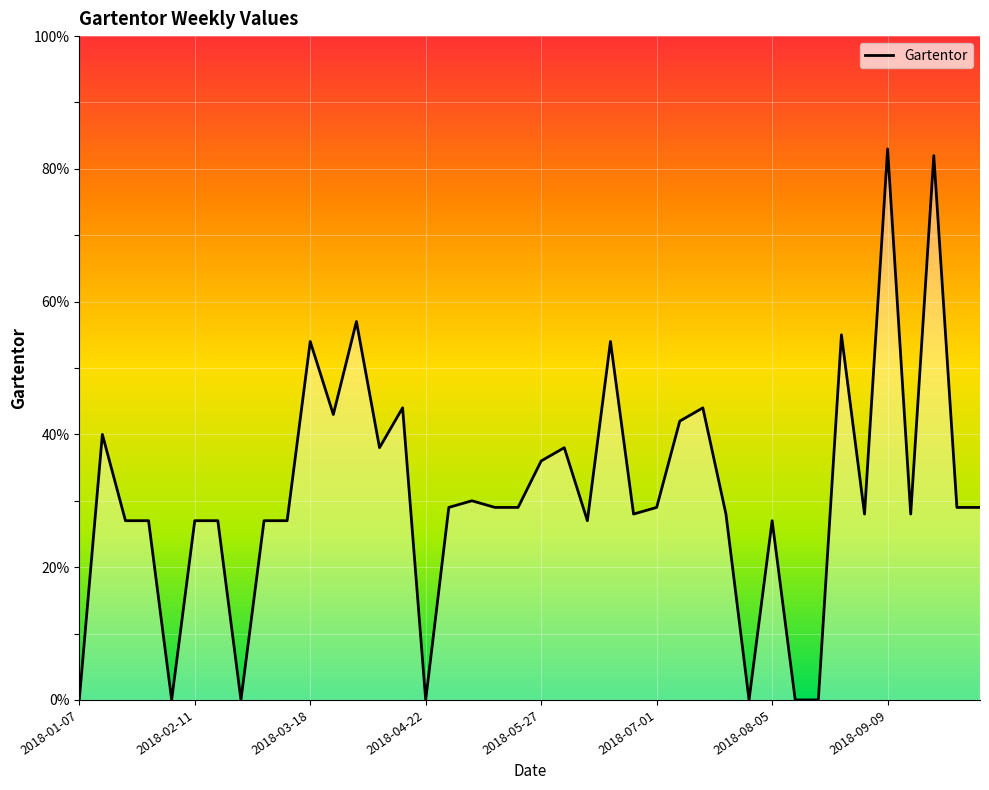

What is the greatest value displayed?

83